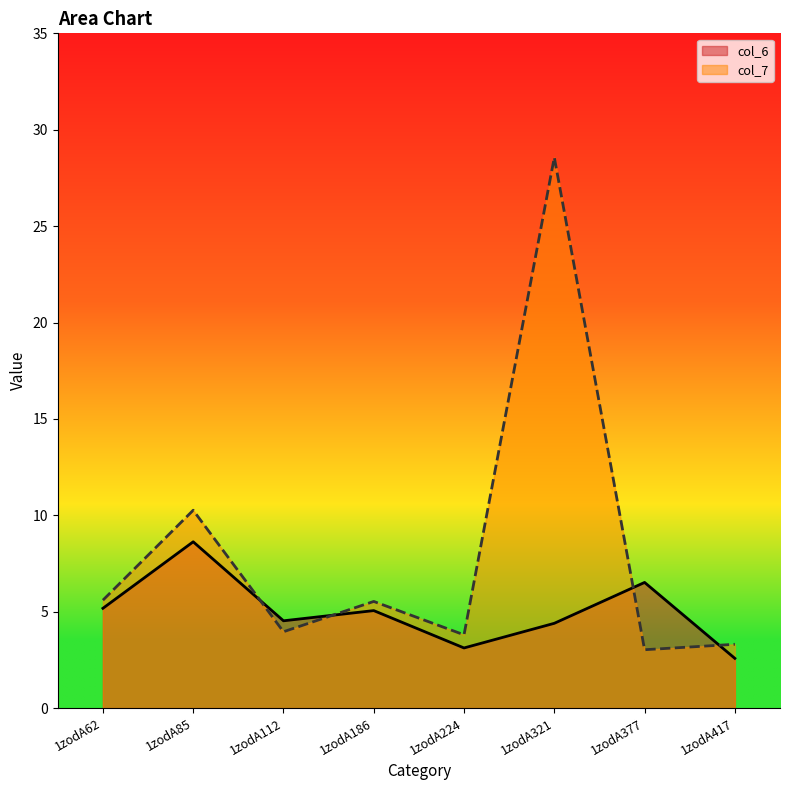

Reading right to left, what are all the values shown in this chart?

col_6: 1zodA417=2.6	1zodA377=6.5	1zodA321=4.4	1zodA224=3.1	1zodA186=5.1	1zodA112=4.5	1zodA85=8.6	1zodA62=5.2
col_7: 1zodA417=3.3	1zodA377=3.0	1zodA321=28.6	1zodA224=3.8	1zodA186=5.5	1zodA112=4.0	1zodA85=10.3	1zodA62=5.6